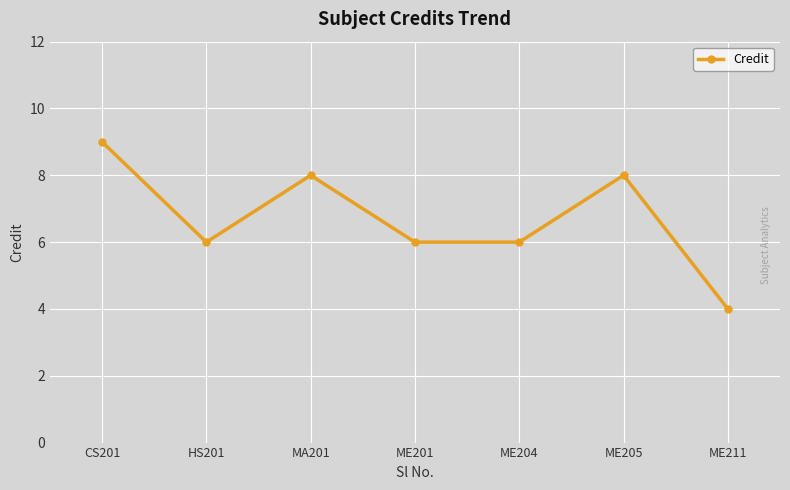

Which has a higher value, ME211 or MA201?

MA201